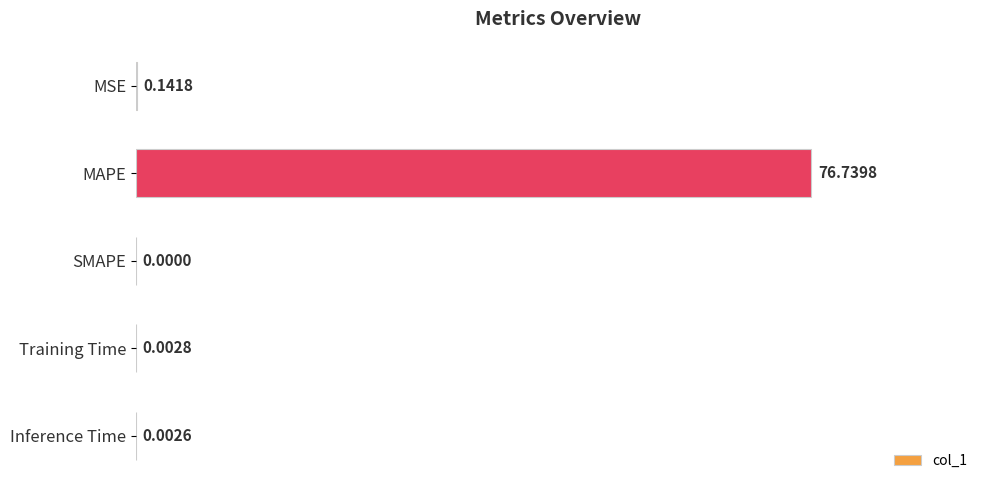

What is the sum of all values?

76.9